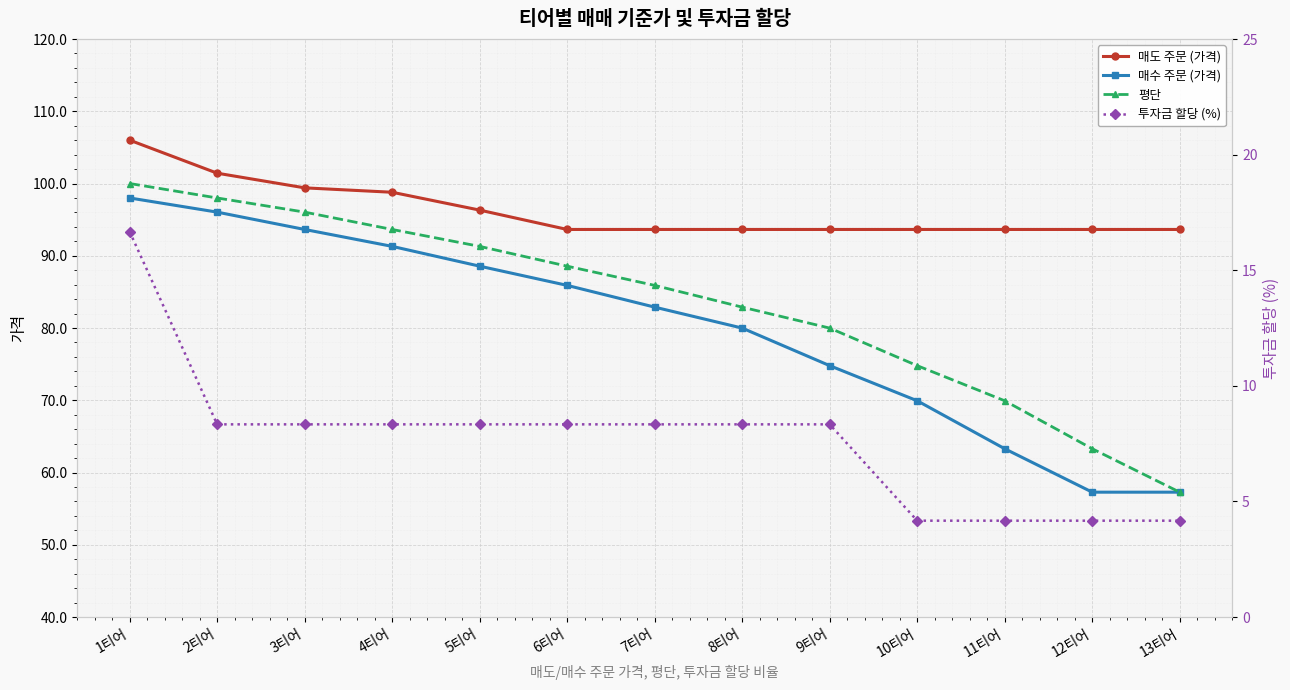

The value of 평단 at 10티어 is 108.6. True or false?

False